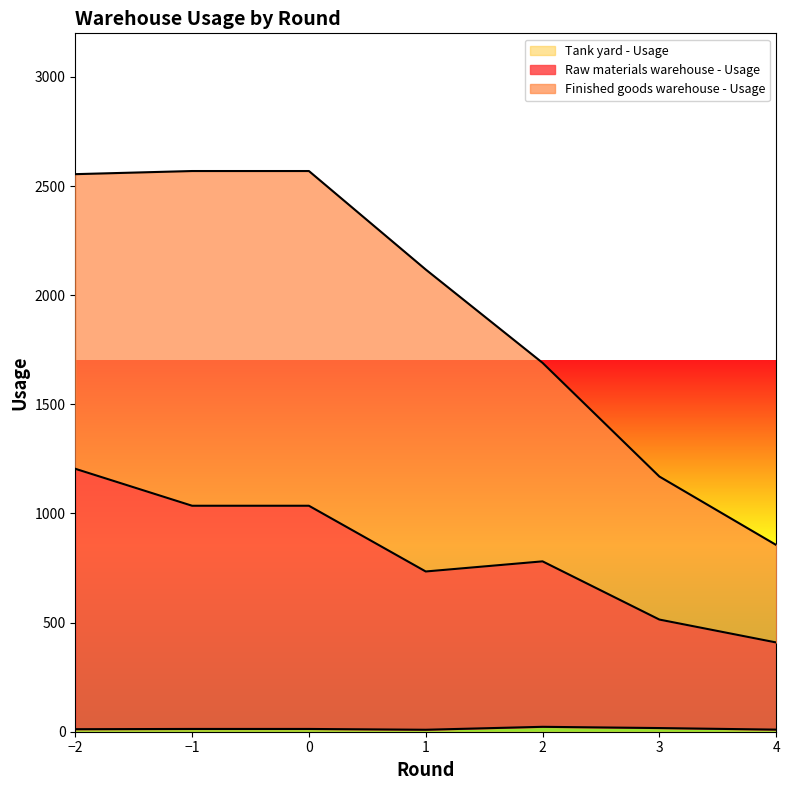

What is the approximate value of Tank yard - Usage at 4?

9.5